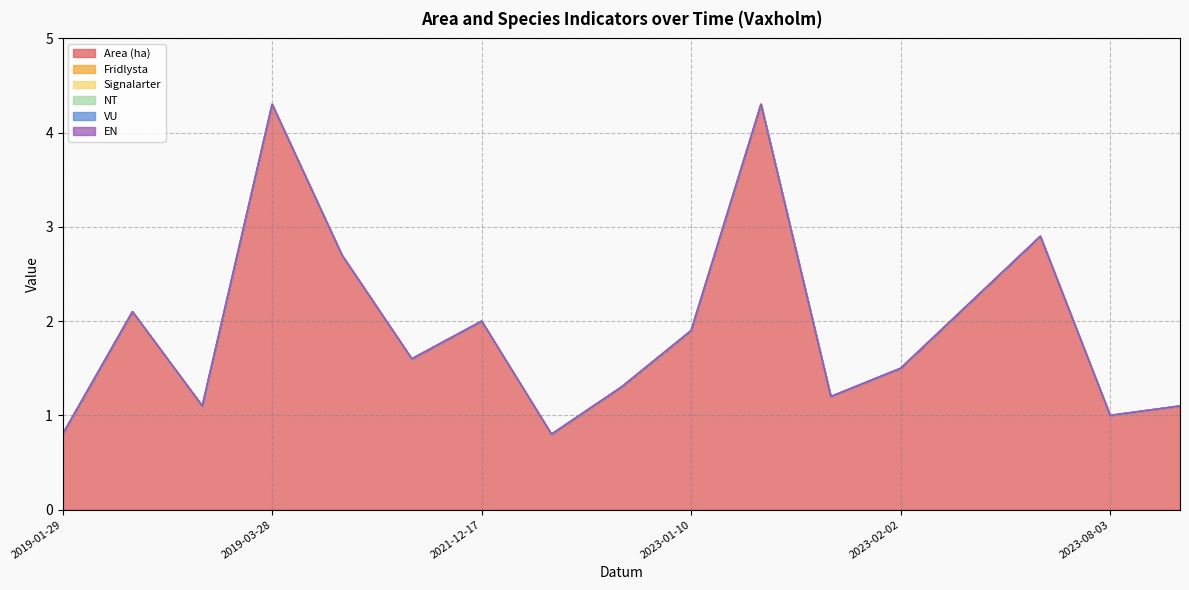

Reading left to right, what are all the values shown in this chart?

Area (ha): 0.8	2.1	1.1	4.3	2.7	1.6	2.0	0.8	1.3	1.9	4.3	1.2	1.5	2.2	2.9	1.0	1.1
Fridlysta: 0.0	0.0	0.0	0.0	0.0	0.0	0.0	0.0	0.0	0.0	0.0	0.0	0.0	0.0	0.0	0.0	0.0
Signalarter: 0.0	0.0	0.0	0.0	0.0	0.0	0.0	0.0	0.0	0.0	0.0	0.0	0.0	0.0	0.0	0.0	0.0
NT: 0.0	0.0	0.0	0.0	0.0	0.0	0.0	0.0	0.0	0.0	0.0	0.0	0.0	0.0	0.0	0.0	0.0
VU: 0.0	0.0	0.0	0.0	0.0	0.0	0.0	0.0	0.0	0.0	0.0	0.0	0.0	0.0	0.0	0.0	0.0
EN: 0.0	0.0	0.0	0.0	0.0	0.0	0.0	0.0	0.0	0.0	0.0	0.0	0.0	0.0	0.0	0.0	0.0